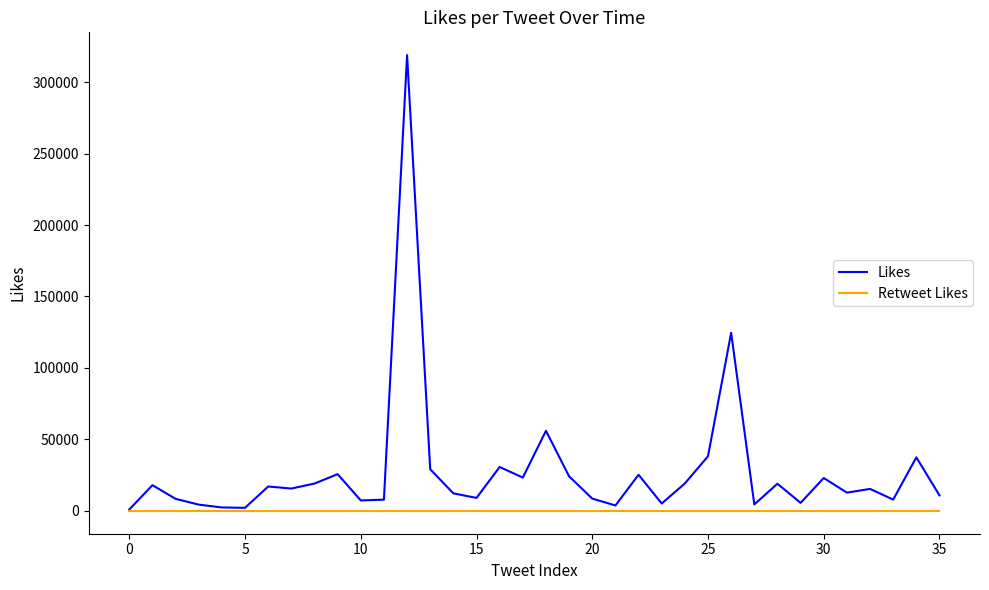

Which series has the largest total across all categories?

Likes